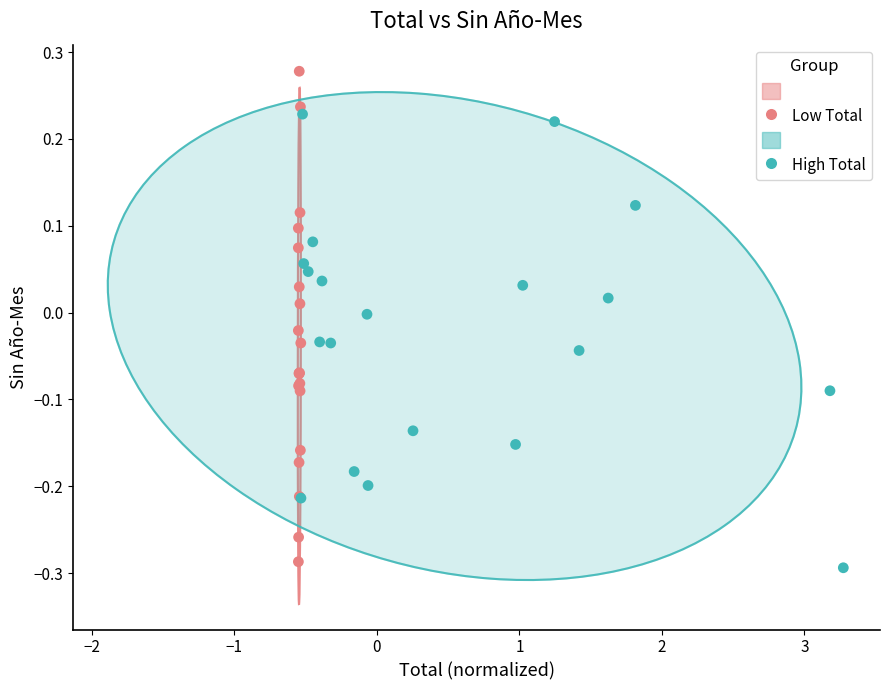

Which series contains the lowest Y value?

High Total